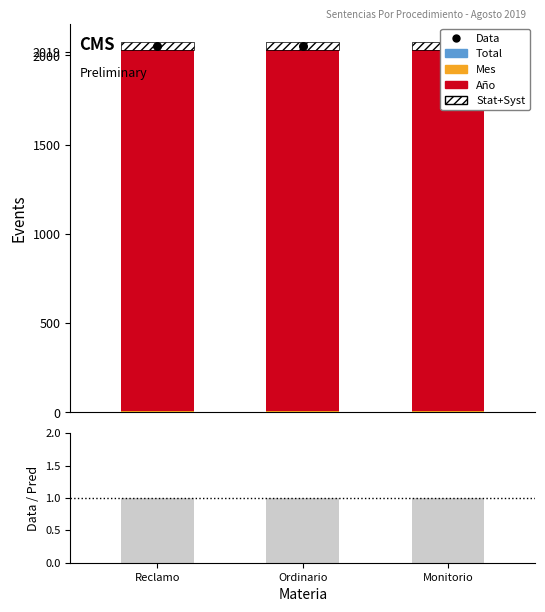

Is the value of Mes at Monitorio greater than the value of Año at Reclamo?

No